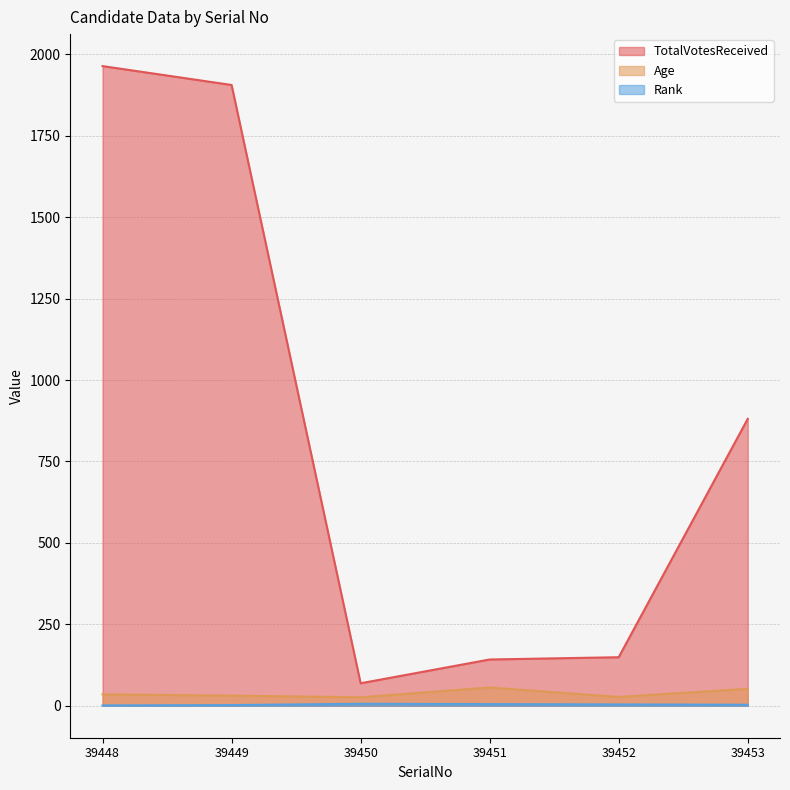

What is the difference between the highest and lowest values at 39452?

145